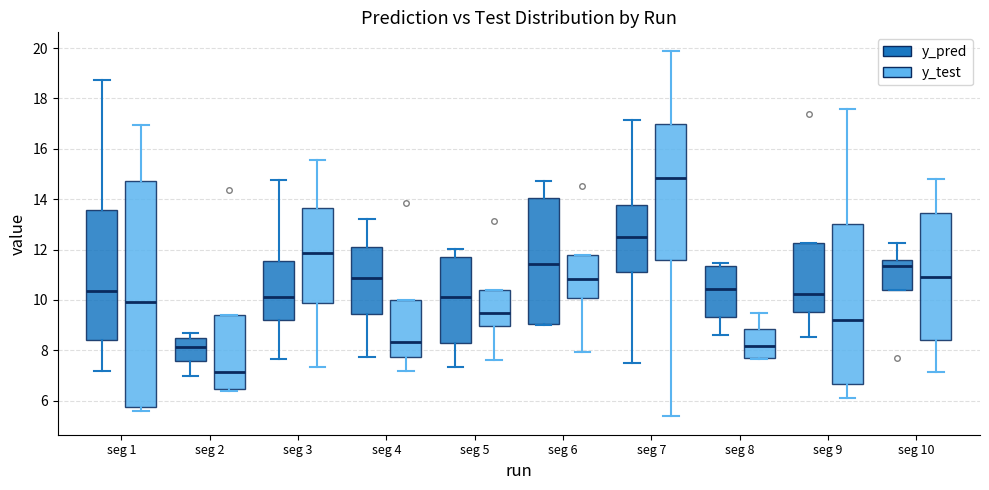

Reading left to right, read every box against the y-axis: the position of its median line, the range the box covers, and the ends of its whiskers. The values are not printed on the chart, so give them approximately, as read against the axis.

seg 1 (y_pred): median 10.4, box 8.4 to 13.6, whiskers 7.2 to 18.8
seg 1 (y_test): median 10.0, box 5.8 to 14.8, whiskers 5.6 to 17.0
seg 2 (y_pred): median 8.2, box 7.6 to 8.6, whiskers 7.0 to 8.6 (just above the box's upper edge)
seg 2 (y_test): median 7.2, box 6.4 to 9.4, whiskers 6.4 (just below the box's lower edge) to 9.4
seg 3 (y_pred): median 10.2, box 9.2 to 11.6, whiskers 7.6 to 14.8
seg 3 (y_test): median 11.8, box 9.8 to 13.6, whiskers 7.4 to 15.6
seg 4 (y_pred): median 10.8, box 9.4 to 12.0, whiskers 7.8 to 13.2
seg 4 (y_test): median 8.4, box 7.8 to 10.0, whiskers 7.2 to 10.0
seg 5 (y_pred): median 10.2, box 8.2 to 11.6, whiskers 7.4 to 12.0
seg 5 (y_test): median 9.4, box 9.0 to 10.4, whiskers 7.6 to 10.4
seg 6 (y_pred): median 11.4, box 9.0 to 14.0, whiskers 9.0 to 14.8
seg 6 (y_test): median 10.8, box 10.0 to 11.8, whiskers 8.0 to 11.8
seg 7 (y_pred): median 12.4, box 11.2 to 13.8, whiskers 7.4 to 17.2
seg 7 (y_test): median 14.8, box 11.6 to 17.0, whiskers 5.4 to 19.8
seg 8 (y_pred): median 10.4, box 9.4 to 11.4, whiskers 8.6 to 11.4 (just above the box's upper edge)
seg 8 (y_test): median 8.2, box 7.6 to 8.8, whiskers 7.6 to 9.4
seg 9 (y_pred): median 10.2, box 9.6 to 12.2, whiskers 8.6 to 12.2
seg 9 (y_test): median 9.2, box 6.6 to 13.0, whiskers 6.2 to 17.6
seg 10 (y_pred): median 11.4, box 10.4 to 11.6, whiskers 10.4 to 12.2
seg 10 (y_test): median 11.0, box 8.4 to 13.4, whiskers 7.2 to 14.8